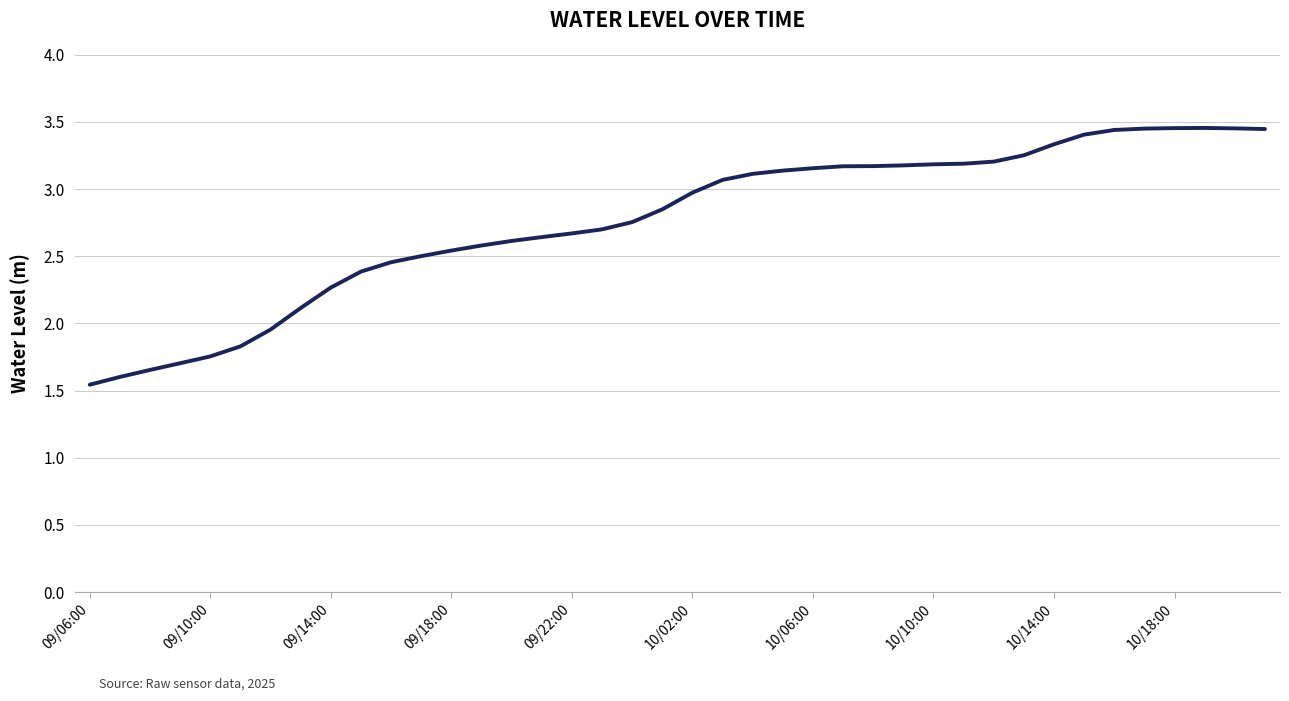

What is the value of the 23rd point from the left?

3.1